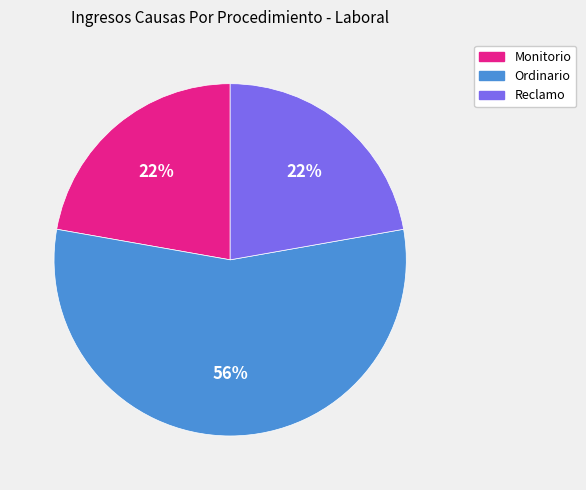

What percentage is the Reclamo slice, to the nearest percent?

22%